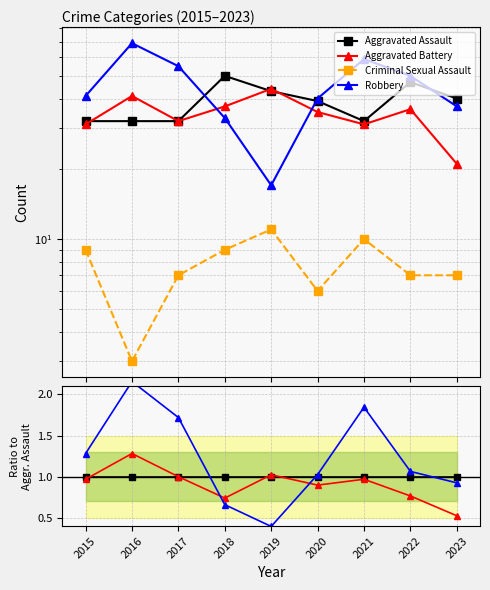

True or false: Criminal Sexual Assault and Aggravated Assault intersect in this chart.

False